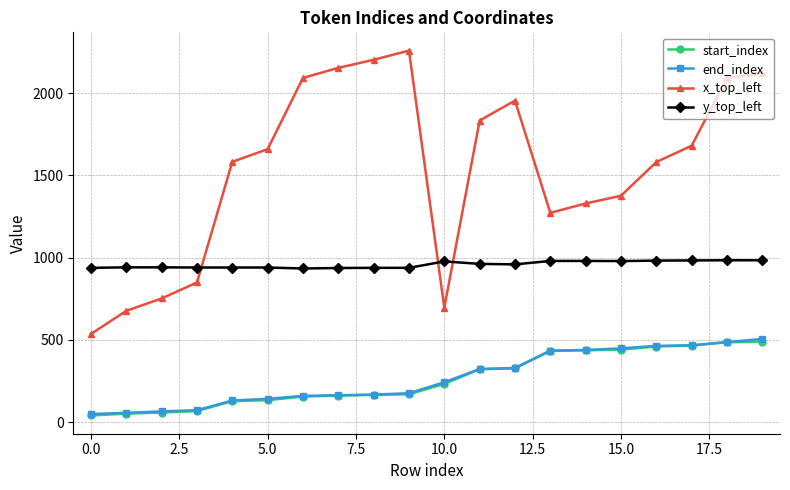

Which series has the largest total across all categories?

x_top_left